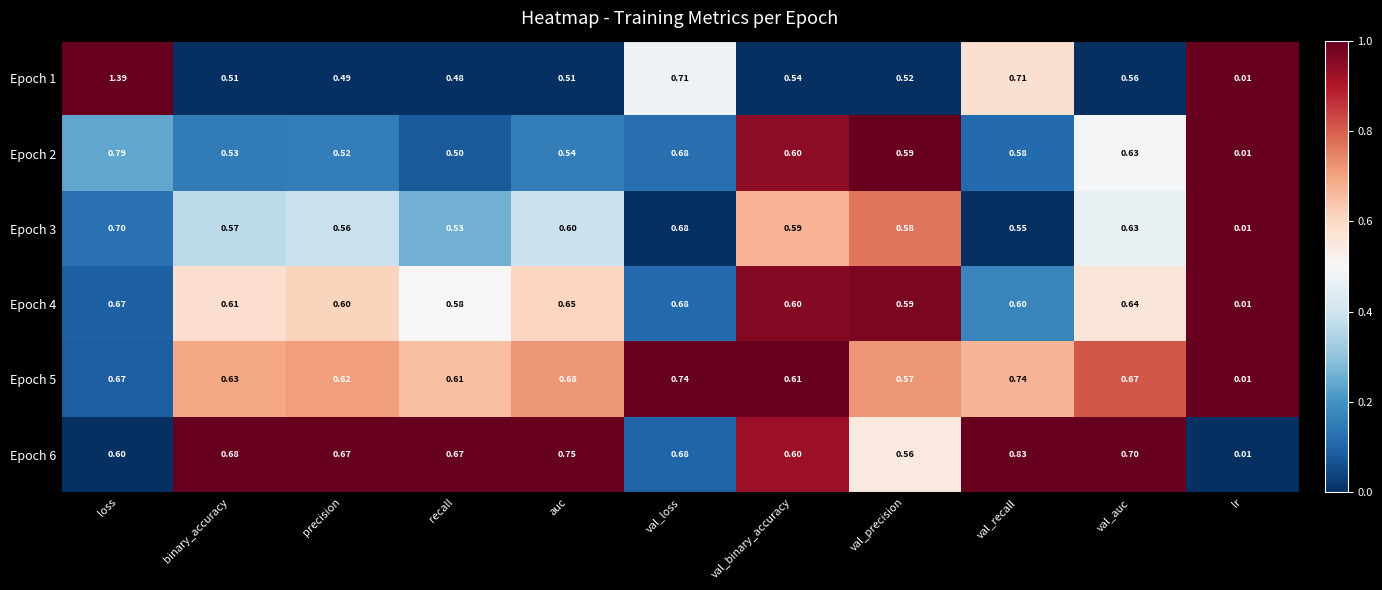

List the series in order of their peak value, highest first.

Epoch 1, Epoch 6, Epoch 2, Epoch 5, Epoch 3, Epoch 4